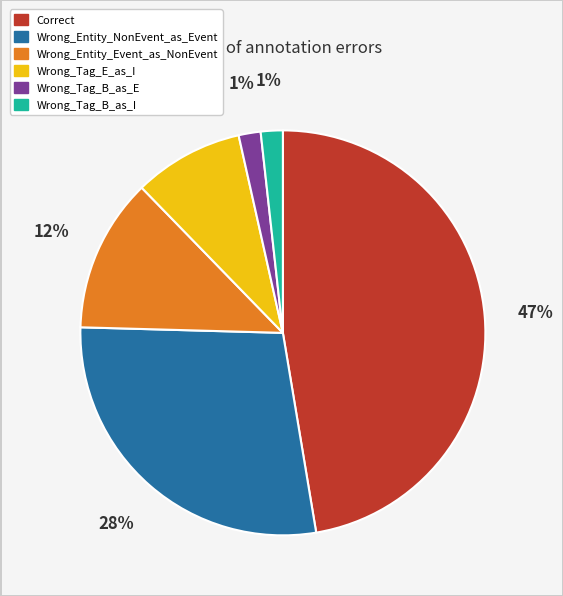

How much of the chart is everything except Wrong_Tag_B_as_E?

98.2%